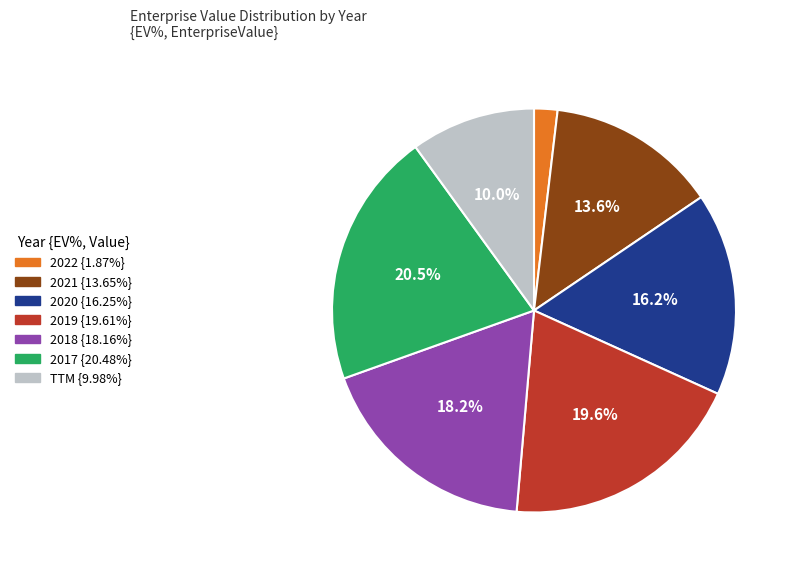

To the nearest percent, what percentage of the pie is 2019?

20%